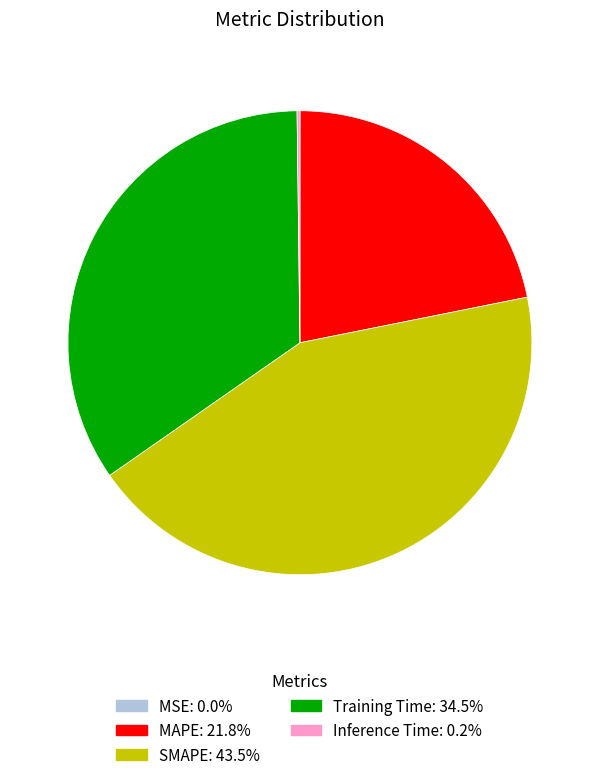

Is there a majority slice in this chart?

No